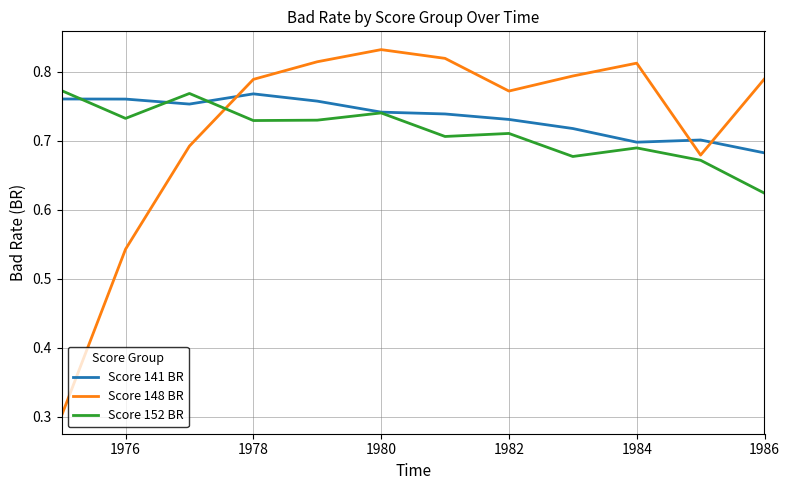

True or false: Score 152 BR and Score 148 BR cross at least once.

True